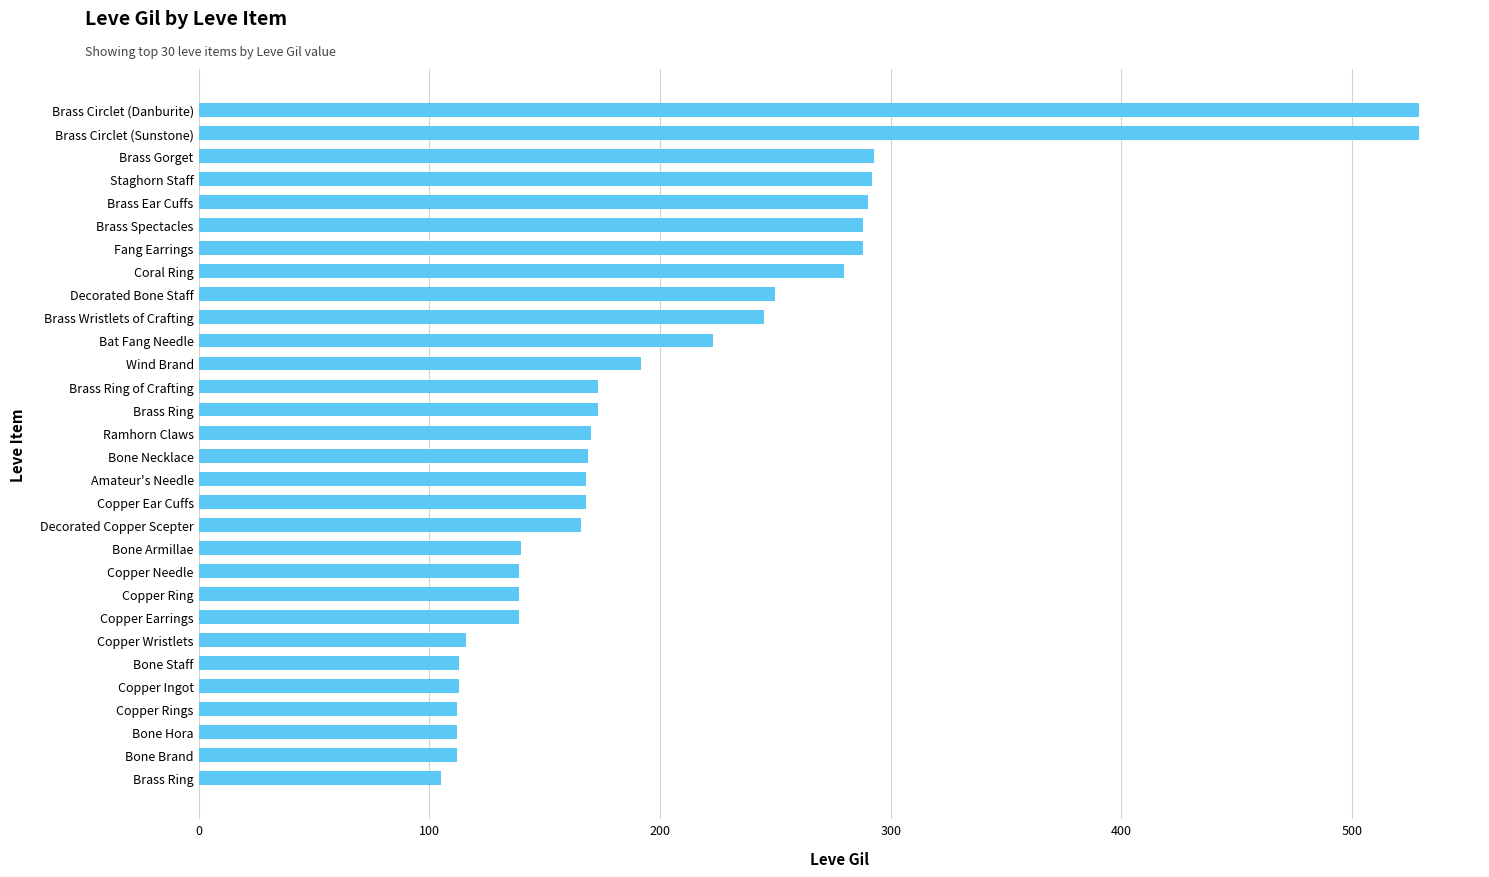

Count the number of categories in the chart.

30